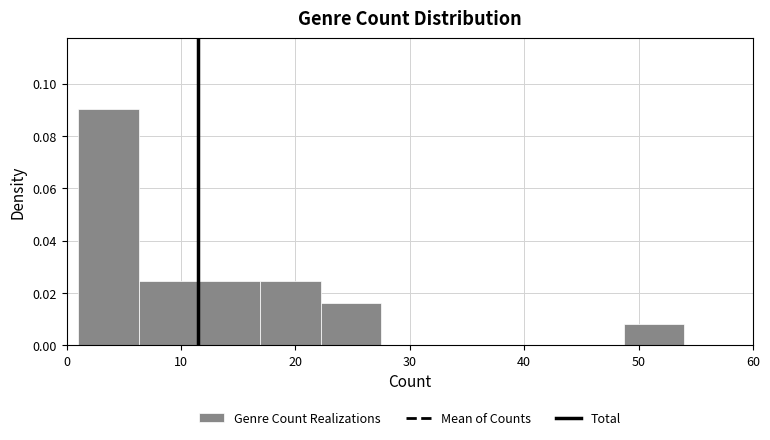

How tall is the bar that spans 22.2 to 27.5 on the x-axis? Neither the bar edges nor the heights are printed on the chart, so give them approximately, as read against the axes.

0.016